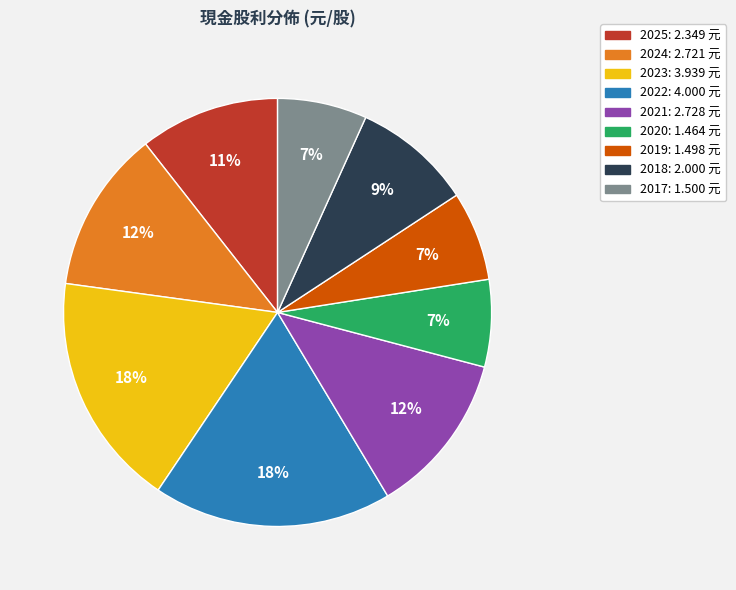

Is it true that 2023 is 18% of the pie?

True